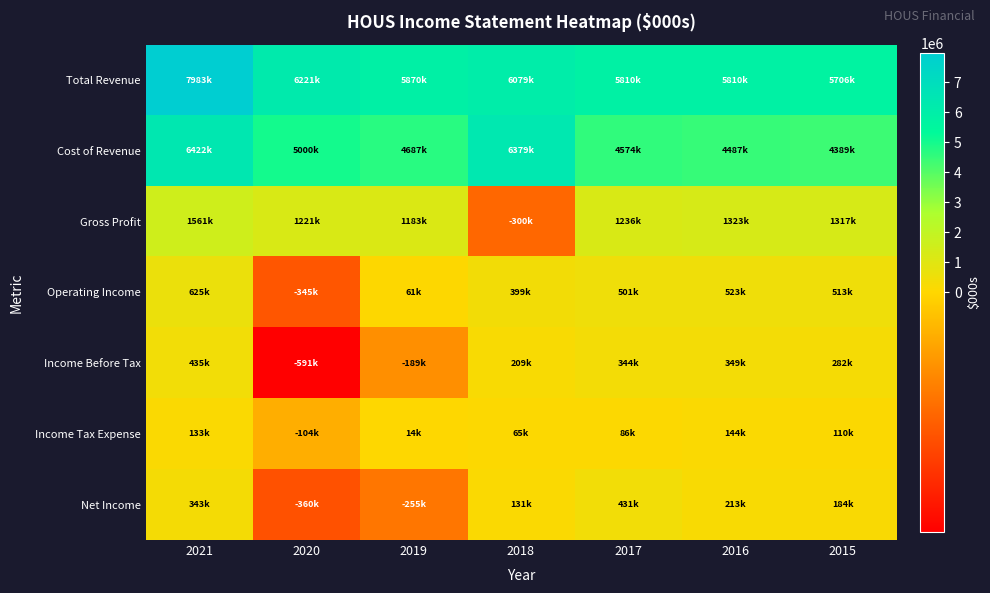

Which series has the largest range (max minus min)?

Total Revenue